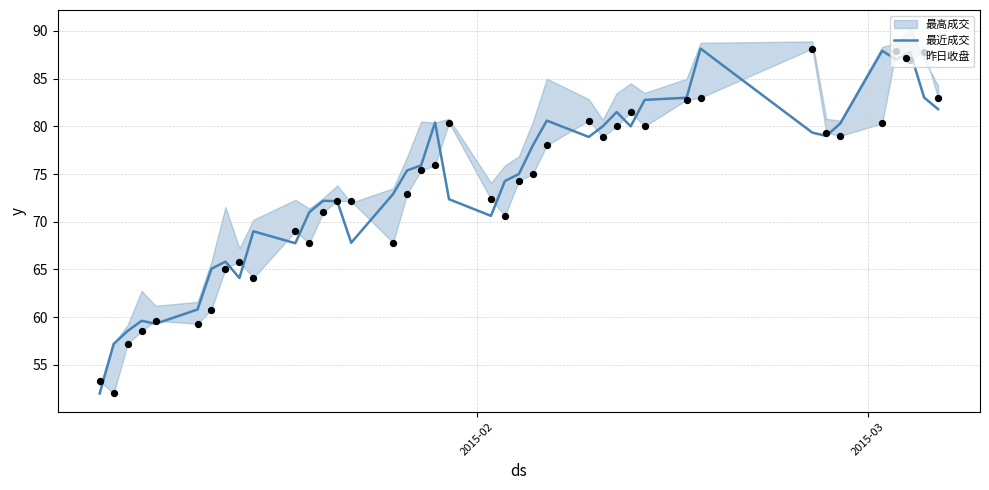

Which series has the largest total across all categories?

最近成交